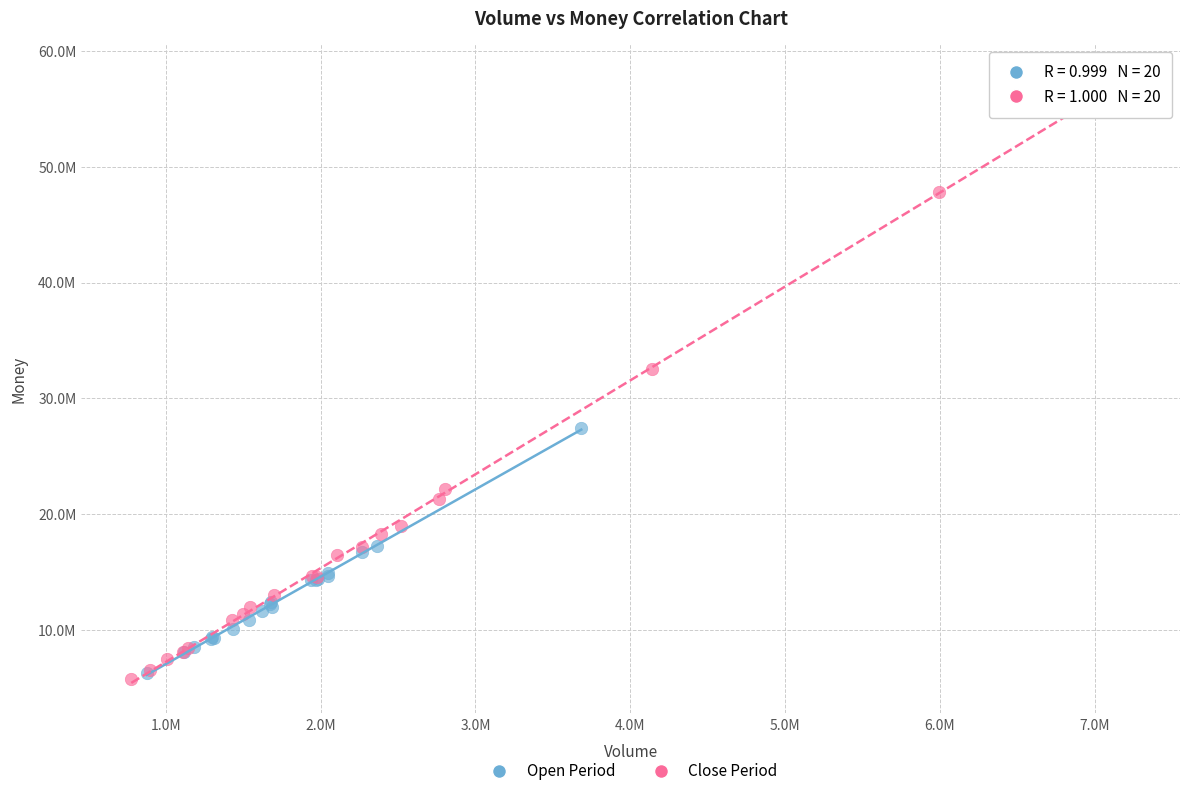

Which series has the widest spread of Y values?

Close Period